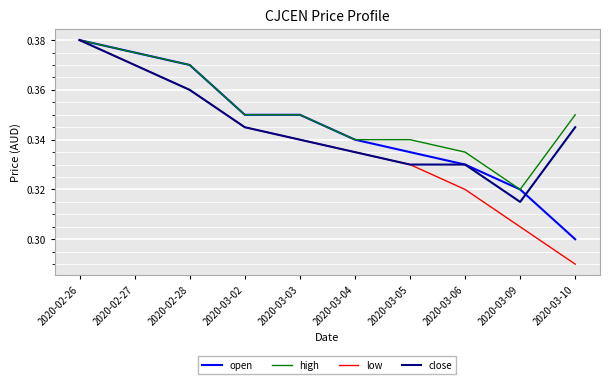

Which series has the largest total across all categories?

high